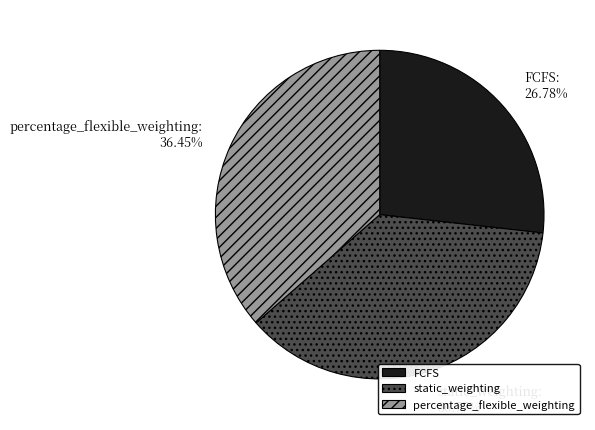

Which category has the smallest portion of the pie?

FCFS